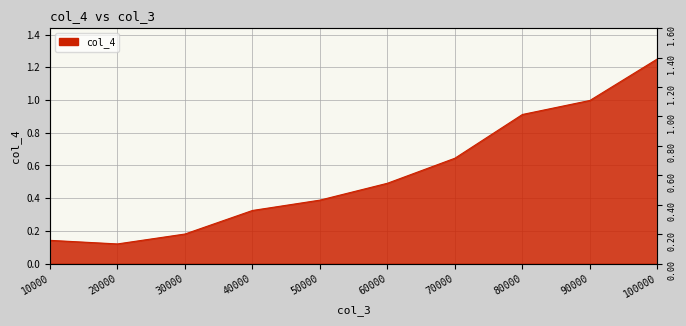

Reading left to right, extract all data points from this chart.

10000=0.1	20000=0.1	30000=0.2	40000=0.3	50000=0.4	60000=0.5	70000=0.6	80000=0.9	90000=1.0	100000=1.3